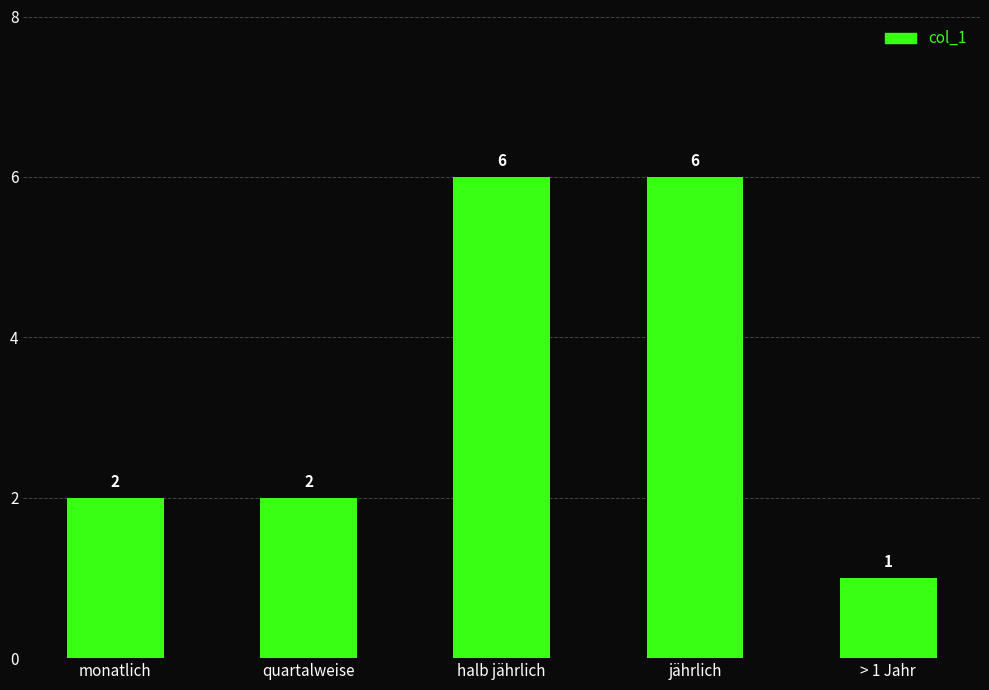

How many series are shown in this chart?

1